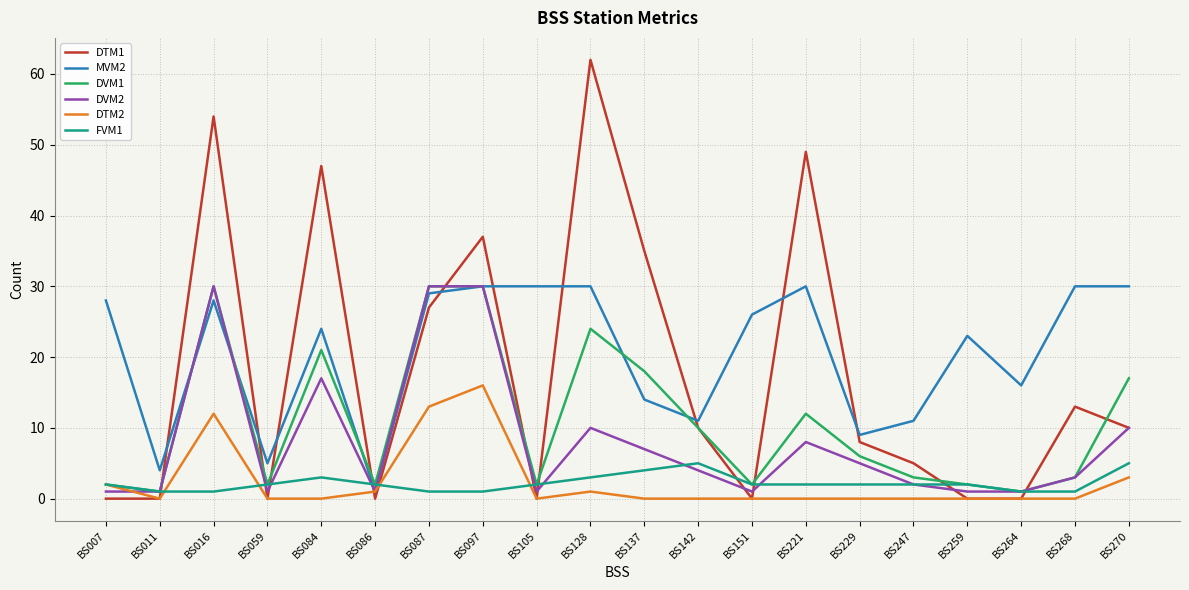

What is the total value across all series at BS229?

30